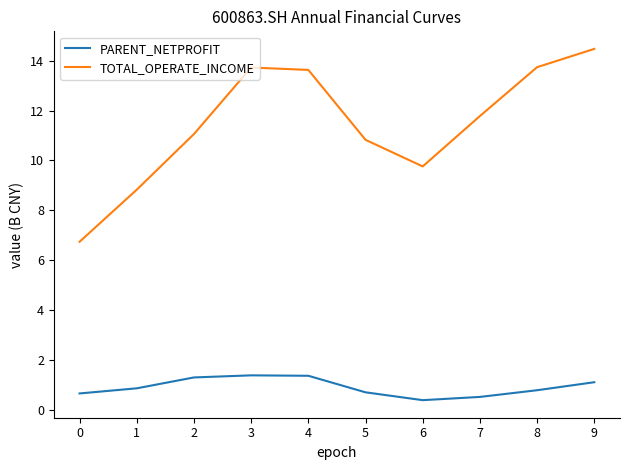

True or false: PARENT_NETPROFIT and TOTAL_OPERATE_INCOME cross at least once.

False